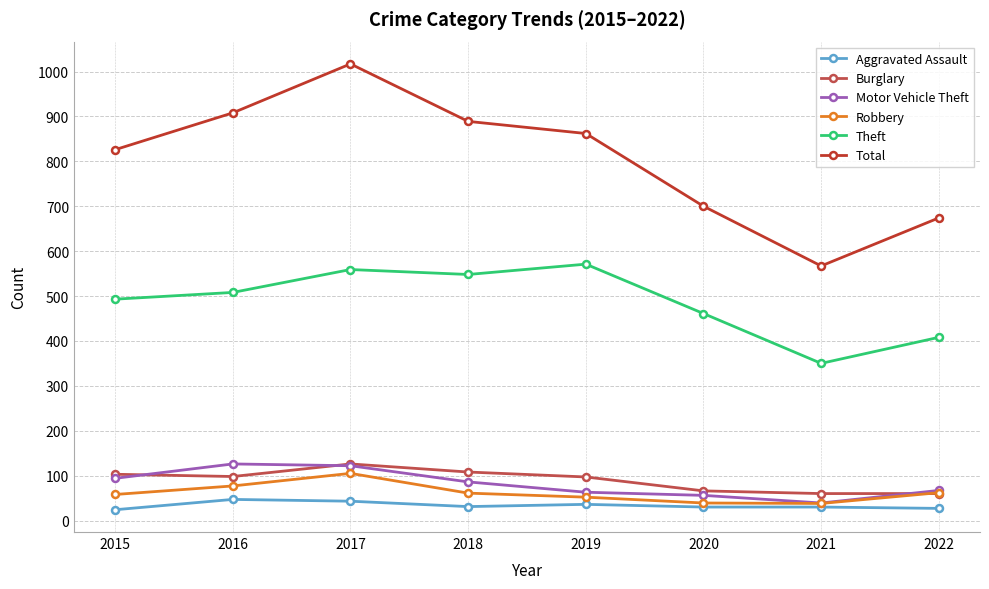

Which series has the widest spread of values?

Total